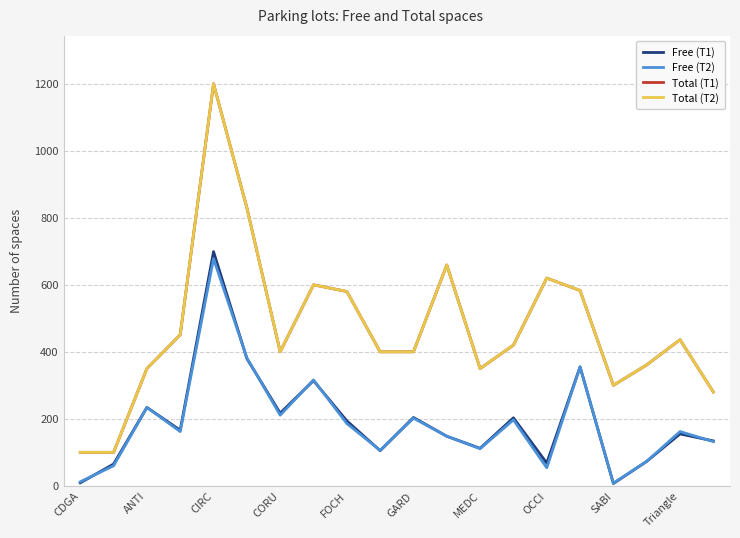

Which series has the largest total across all categories?

Total (T1)